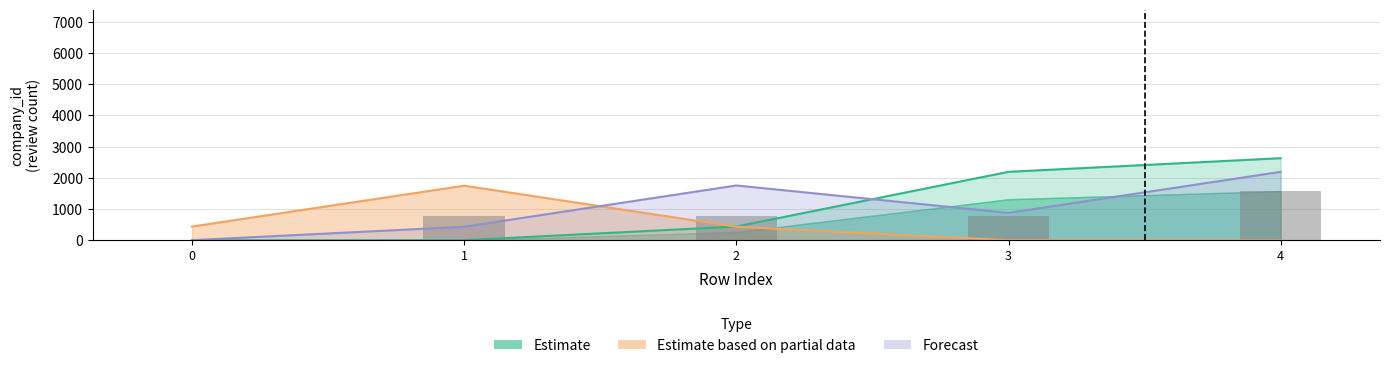

Between 1 and 3, which series saw the biggest shift?

Estimate